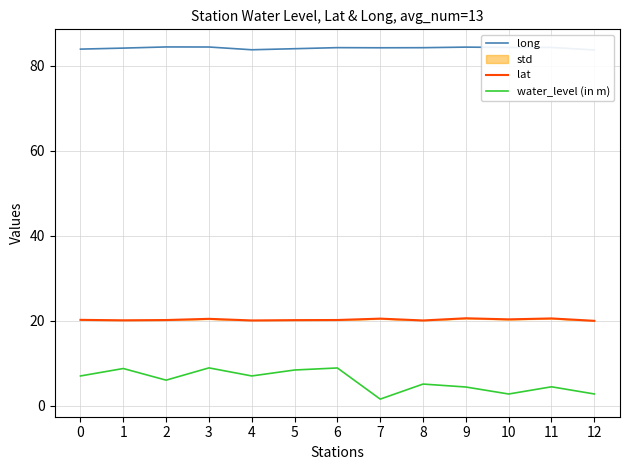

At which category is the sum across all series the highest?

3